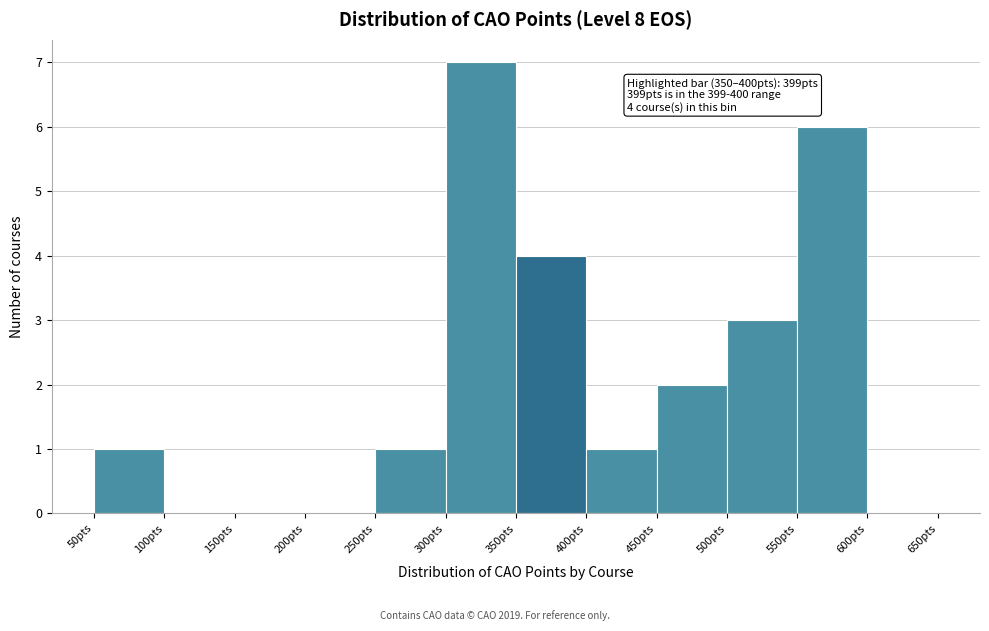

Over which range of the x-axis is the bar tallest?

300 to 350